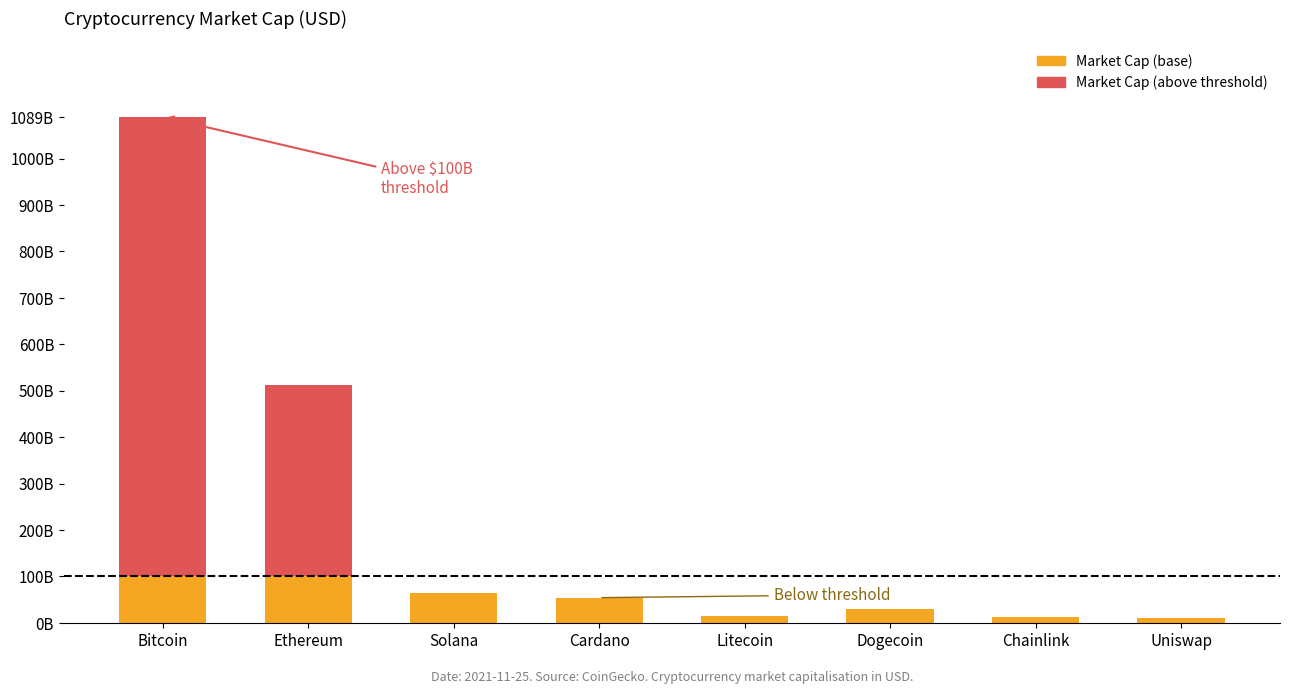

True or false: Market Cap (above threshold) has a value of 0 at Solana.

True